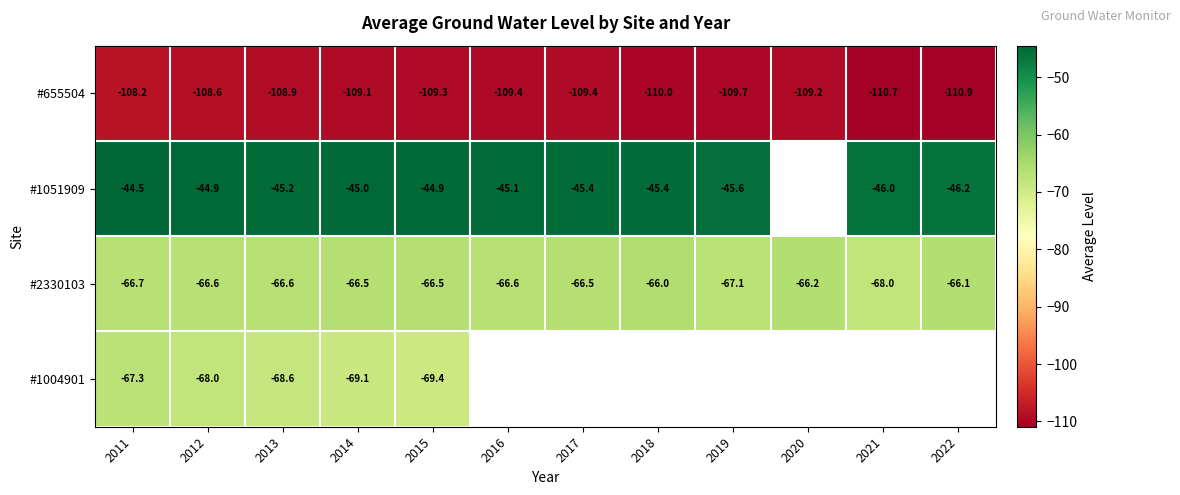

What is the minimum value shown in the chart?

-110.9